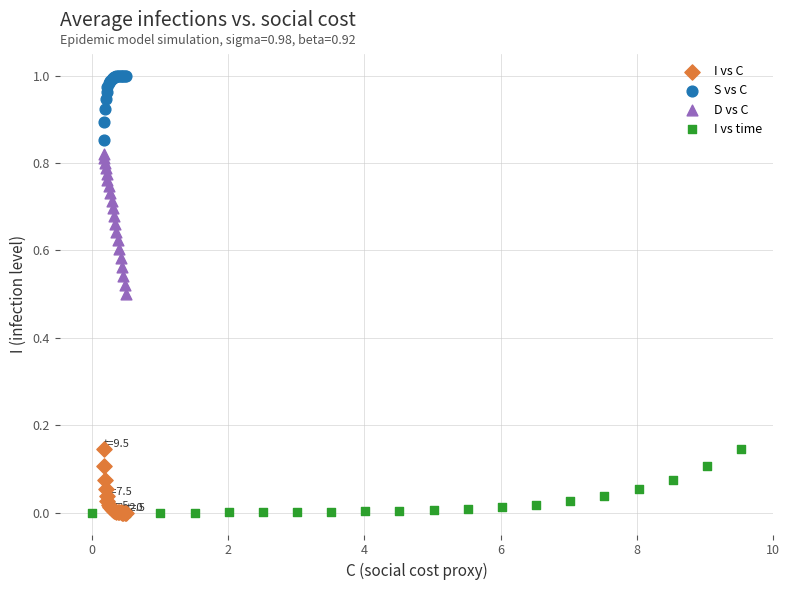

What are all the series names shown in the legend?

I vs C, S vs C, D vs C, I vs time